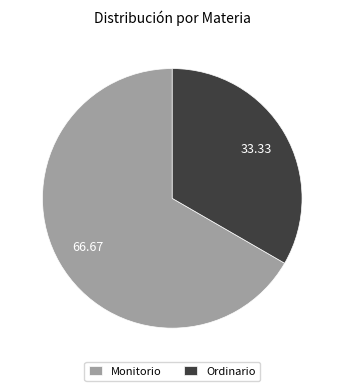

Approximately how many times larger is the value at Ordinario compared to Monitorio?

0.5